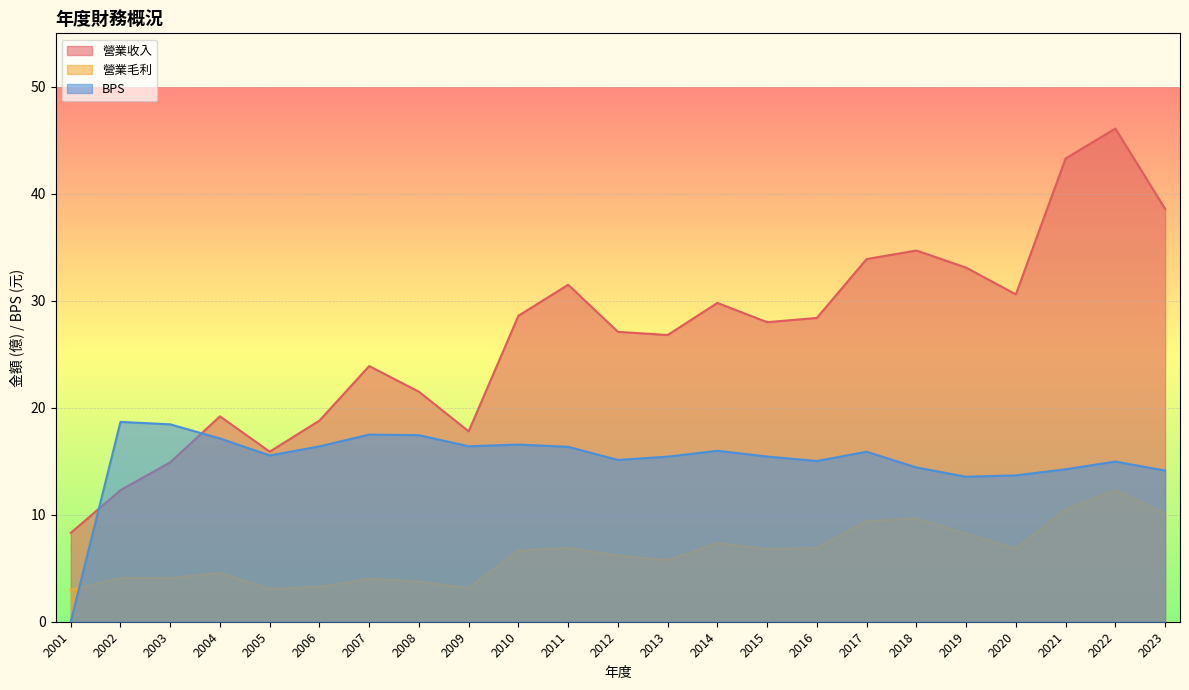

True or false: BPS has a value of 5.1 at 2012.

False